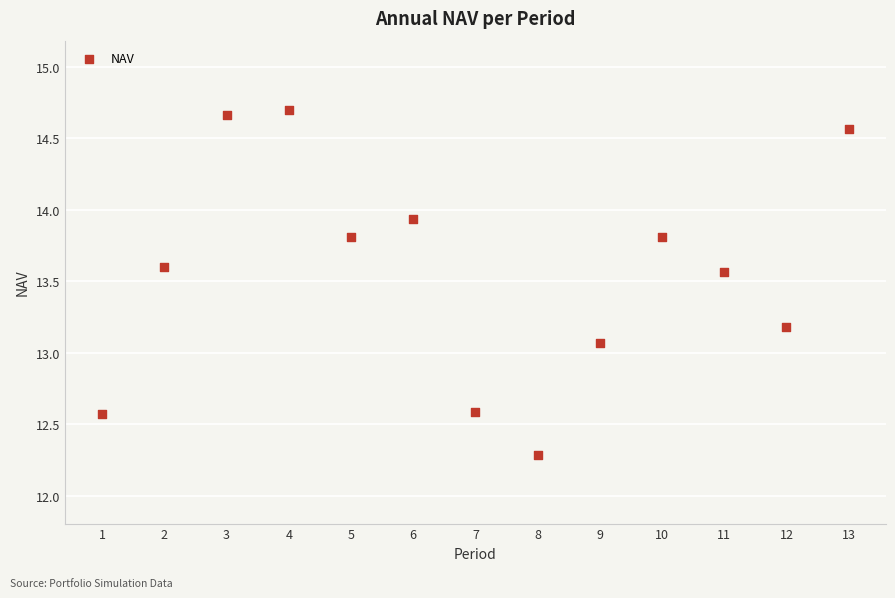

What is the range of X values (max minus min)?

12.0